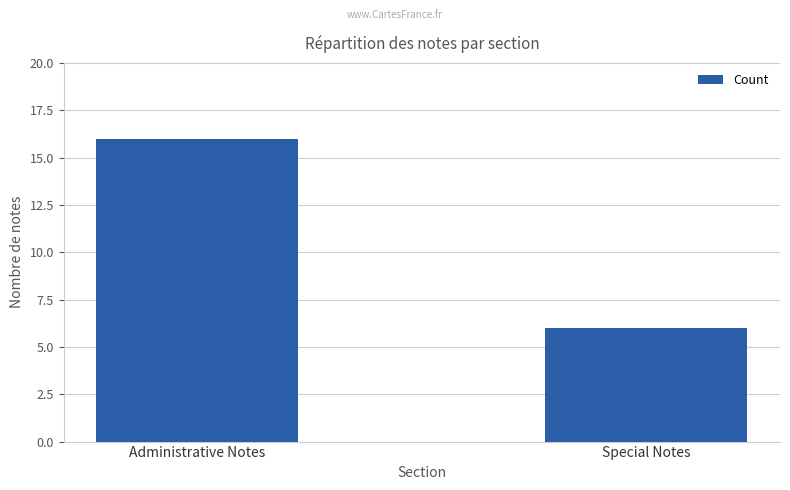

What is the sum of the values at Administrative Notes and Special Notes?

22